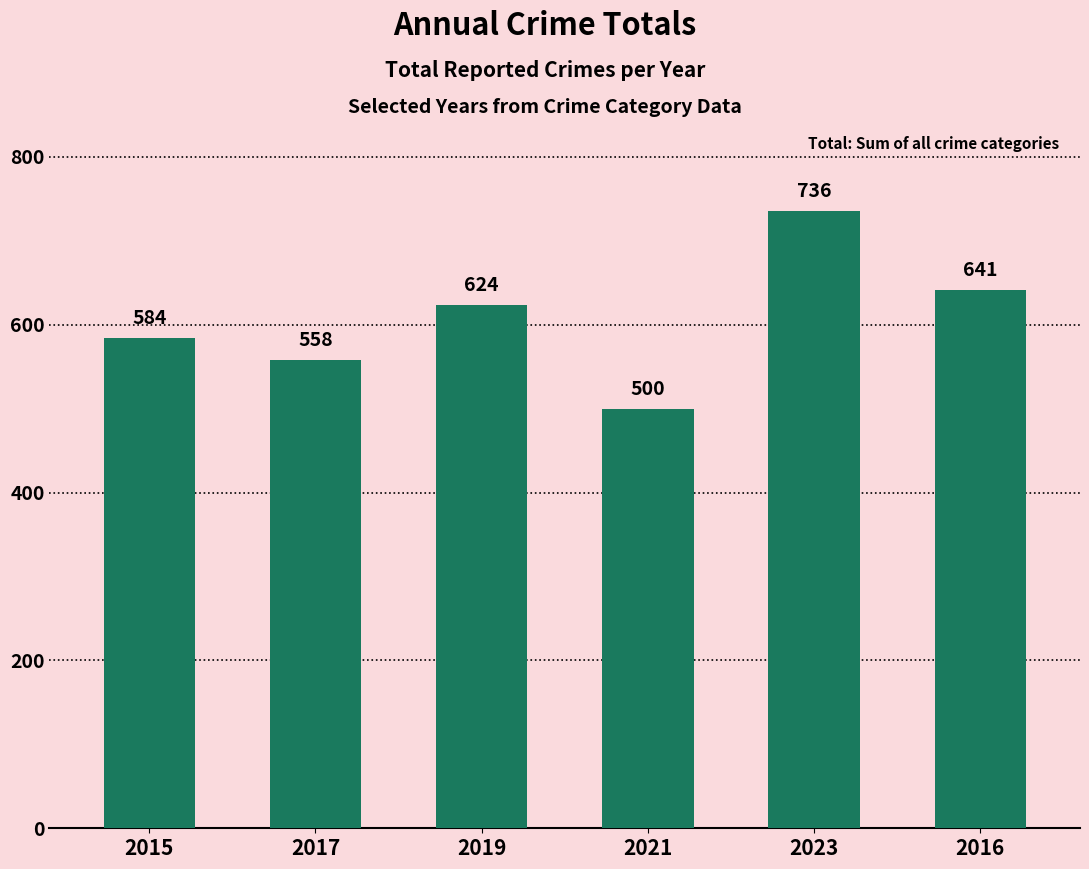

Reading left to right, extract all data points from this chart.

2015=584	2017=558	2019=624	2021=500	2023=736	2016=641